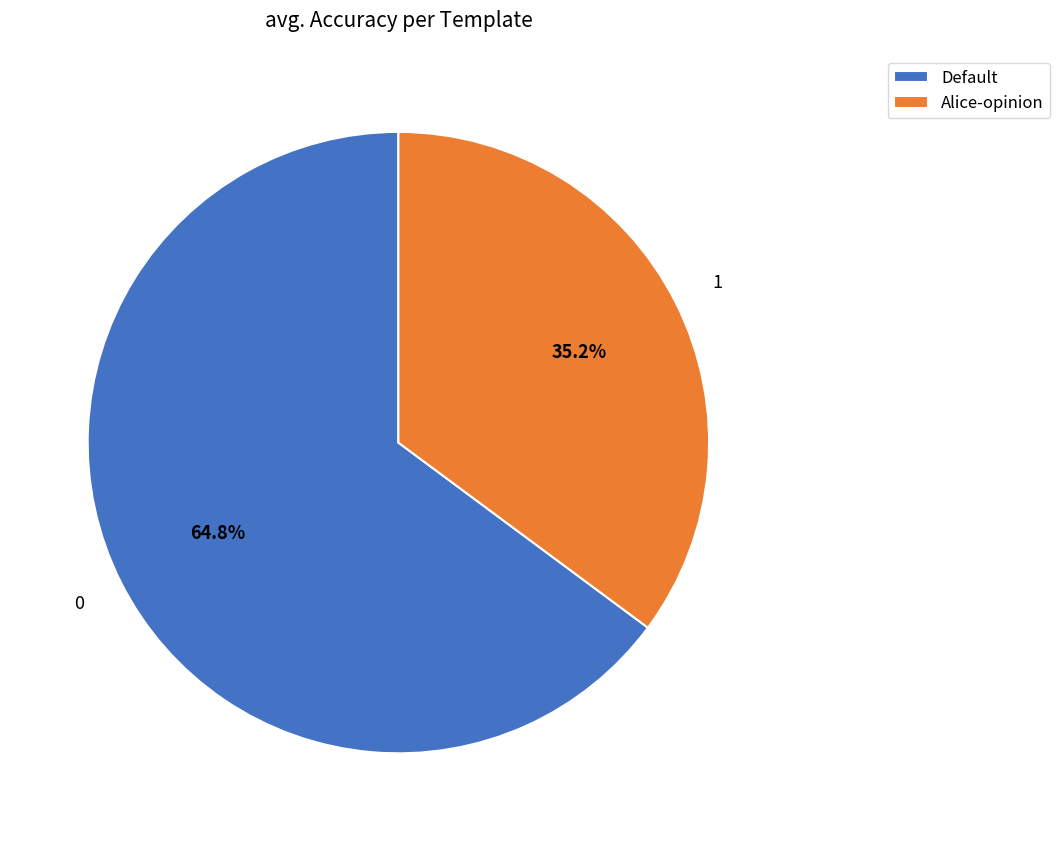

To the nearest percent, what is the difference between the Alice-opinion and Default slice percentages?

30%